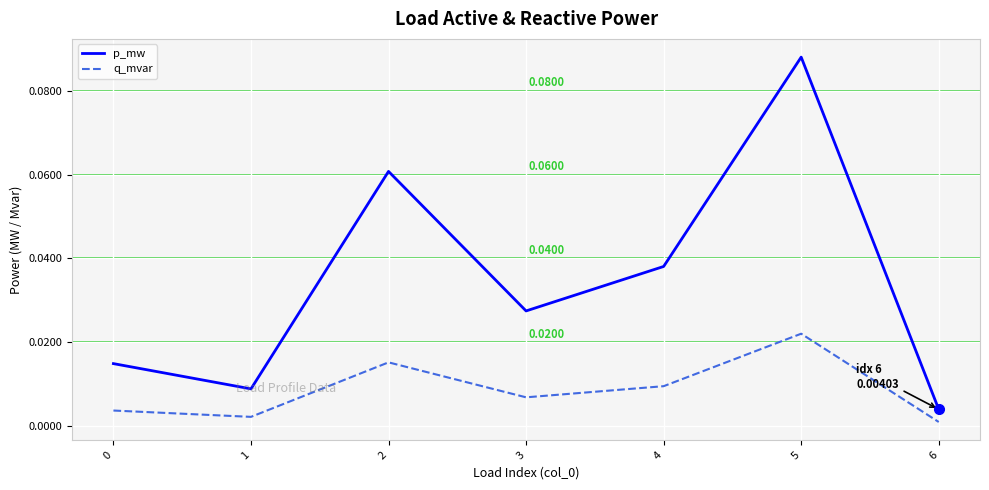

Does the chart display data point markers on the line(s)?

No